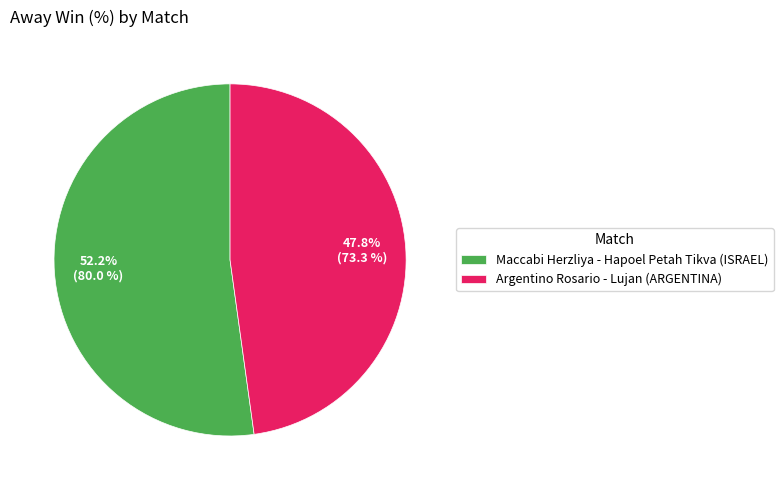

Which category accounts for the majority?

Maccabi Herzliya - Hapoel Petah Tikva (ISRAEL)